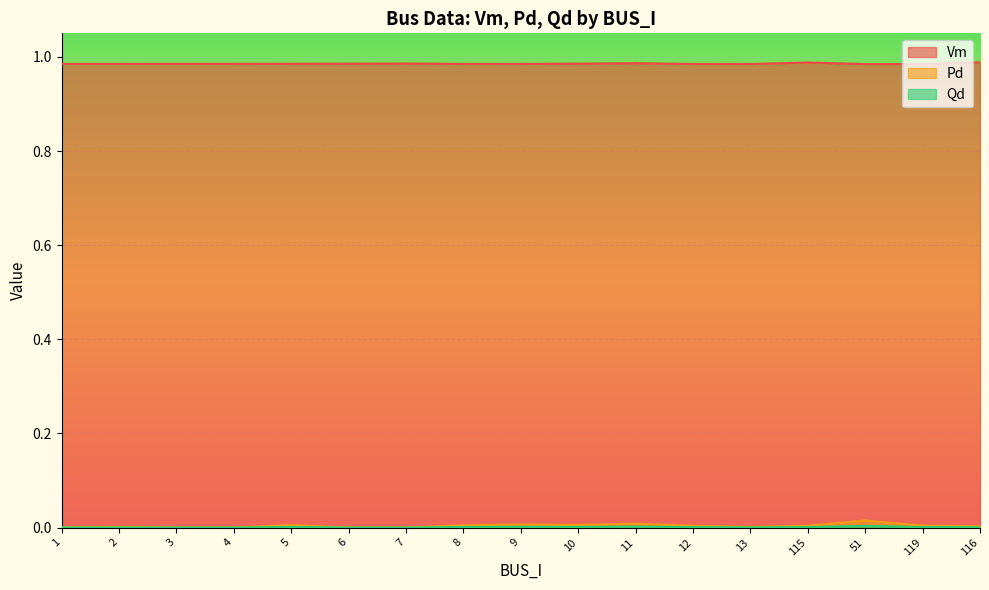

What position from the right is 9?

9